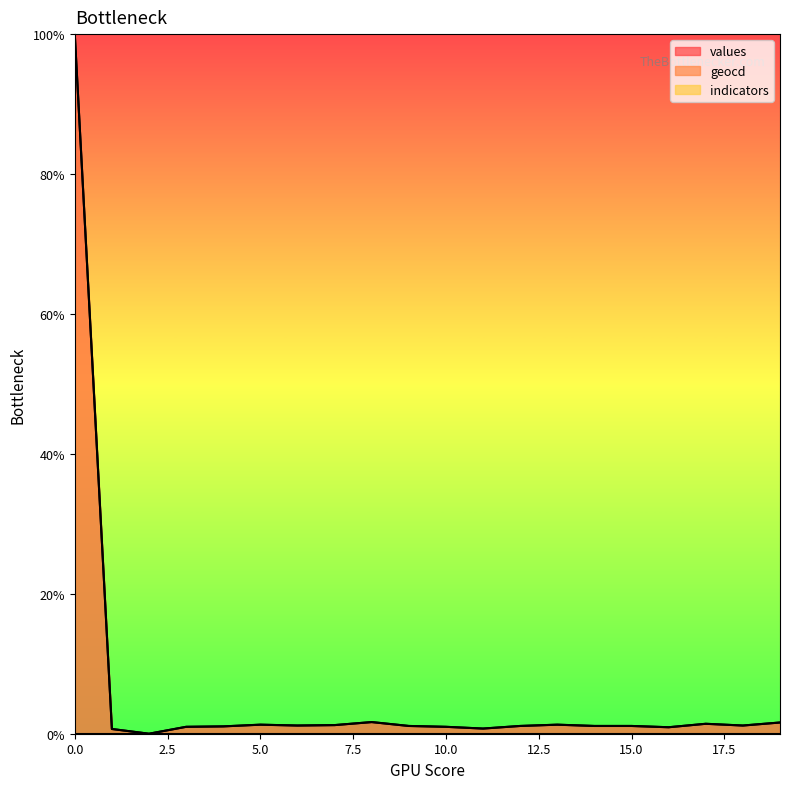

Rank the series by their average value, from highest to lowest.

geocd, values